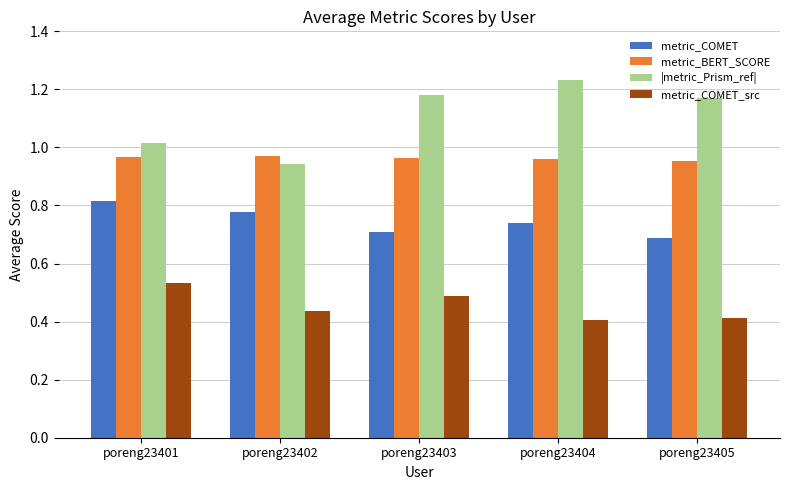

True or false: metric_BERT_SCORE has a value of 1.0 at poreng23401.

True